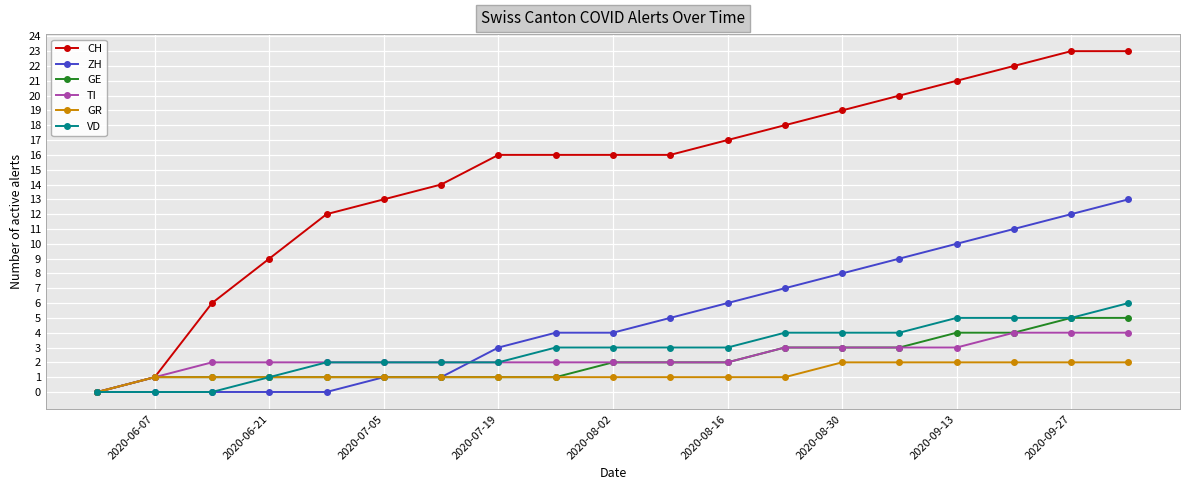

Which series has the largest range (max minus min)?

CH